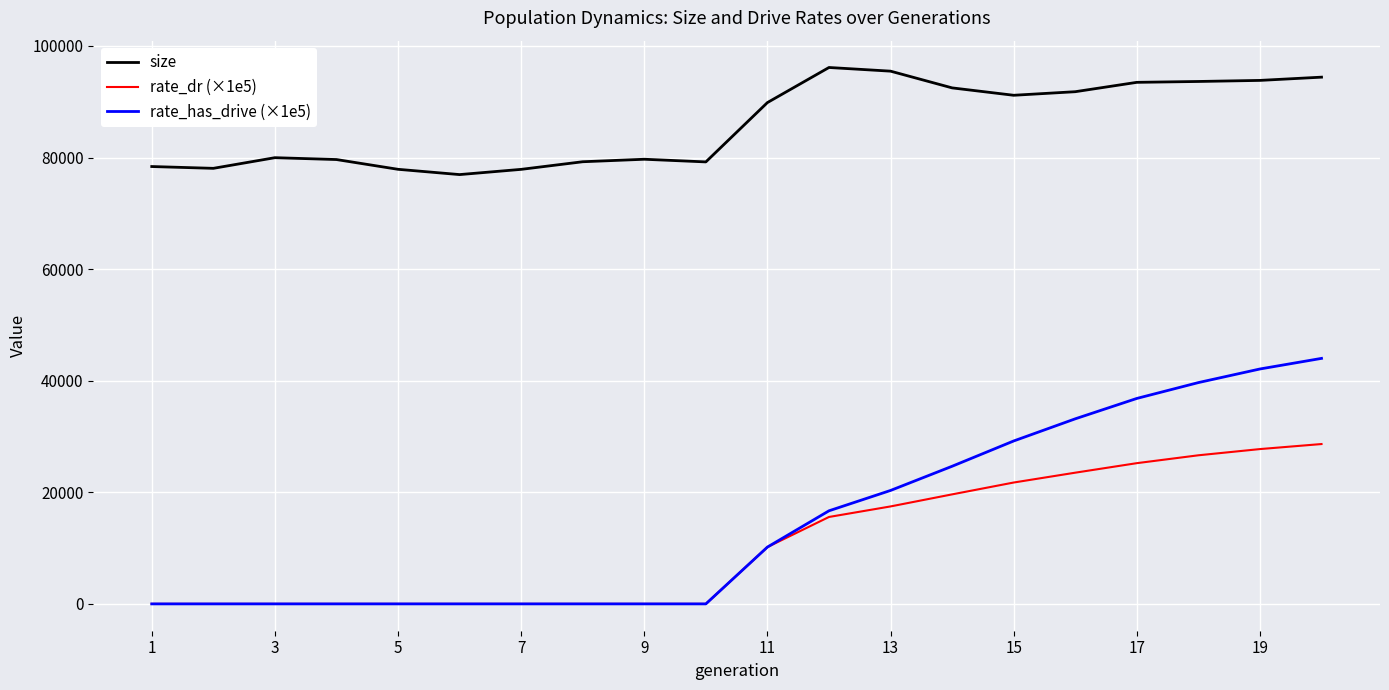

Is this an area chart (filled region under the line)?

No